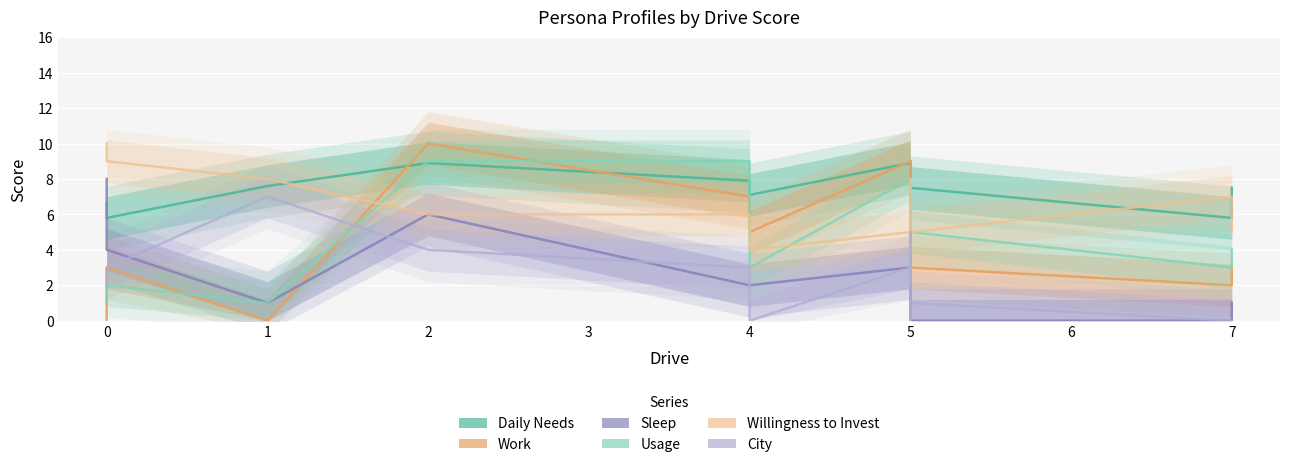

Is this an area chart (filled region under the line)?

No